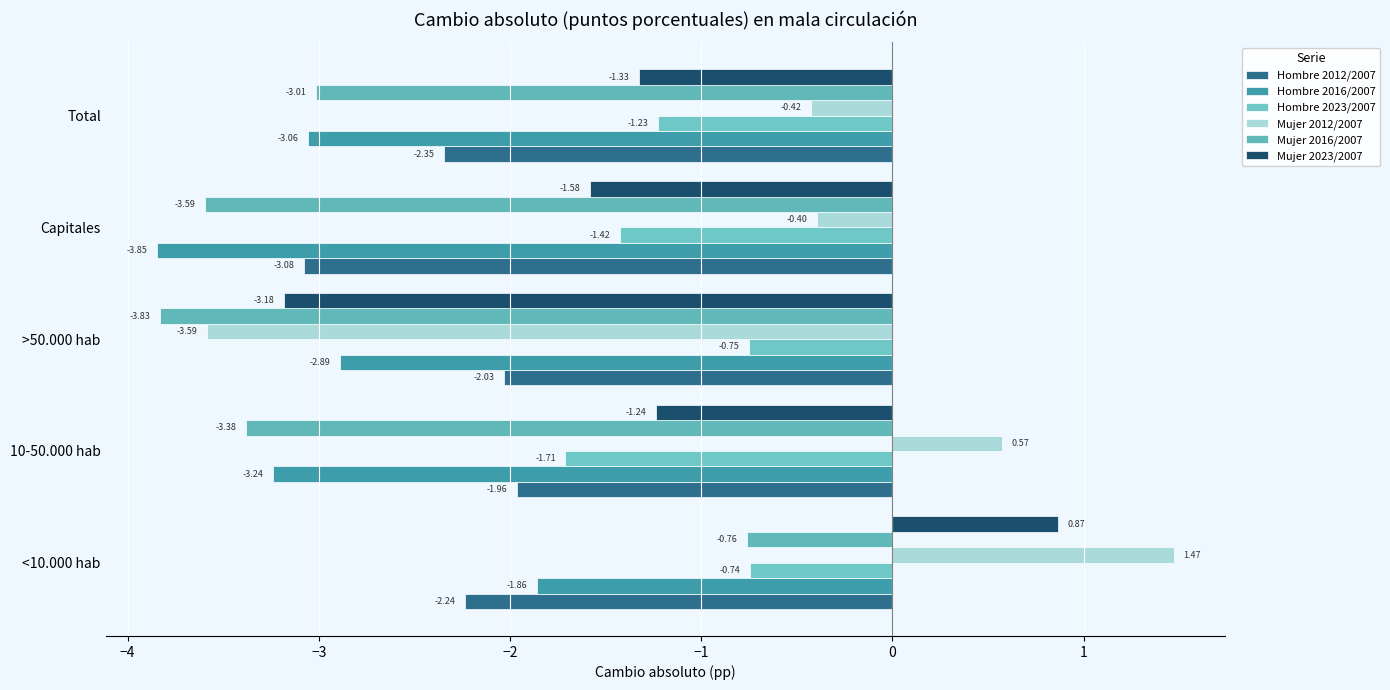

Count the number of data series in this chart.

6